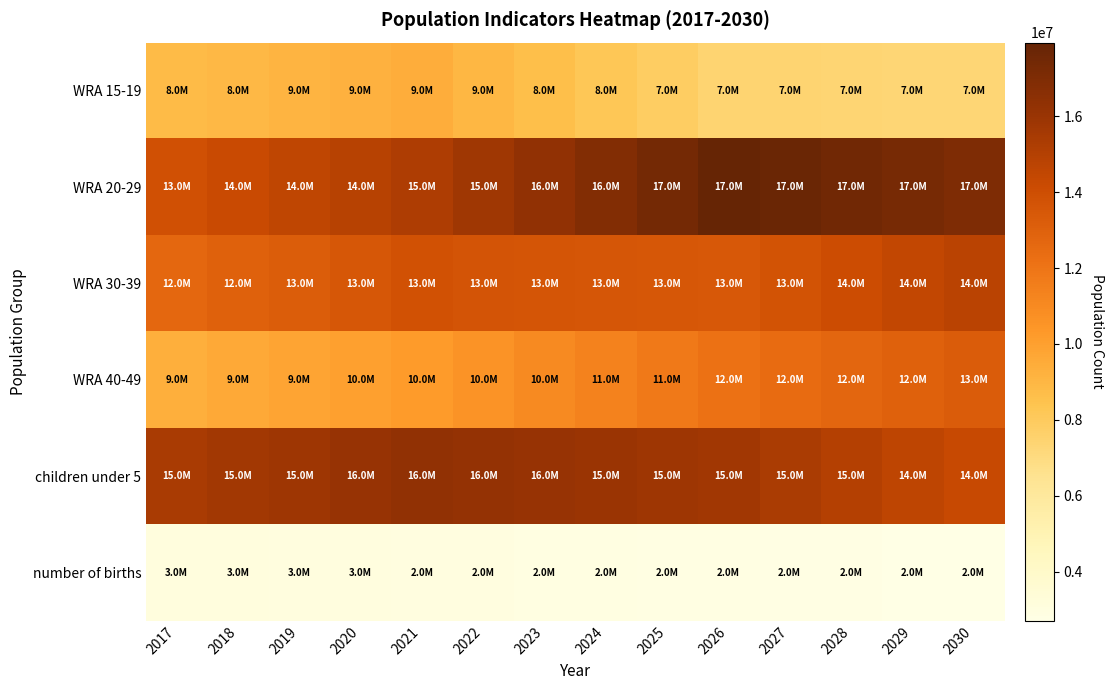

Which series has the widest spread of values?

WRA 20-29